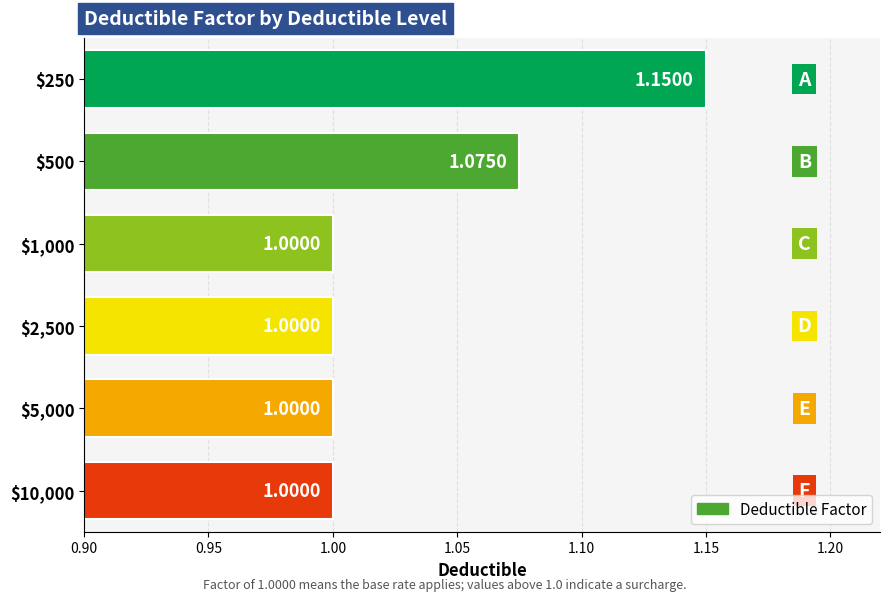

What is the sum of all values?

6.2